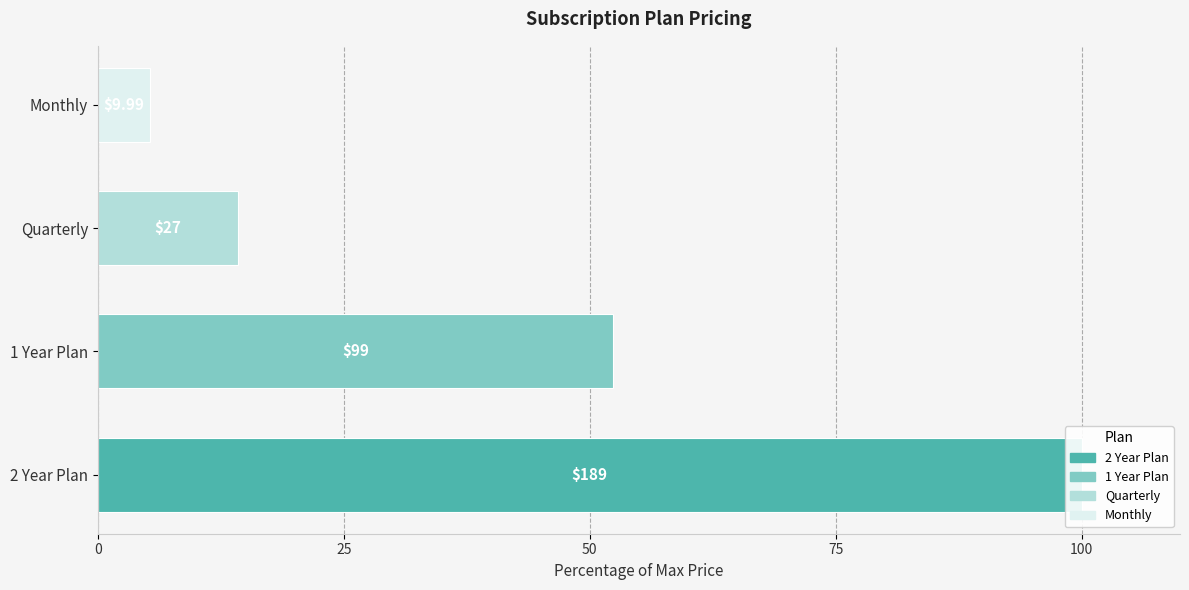

What is the difference between the maximum and minimum values?

94.7